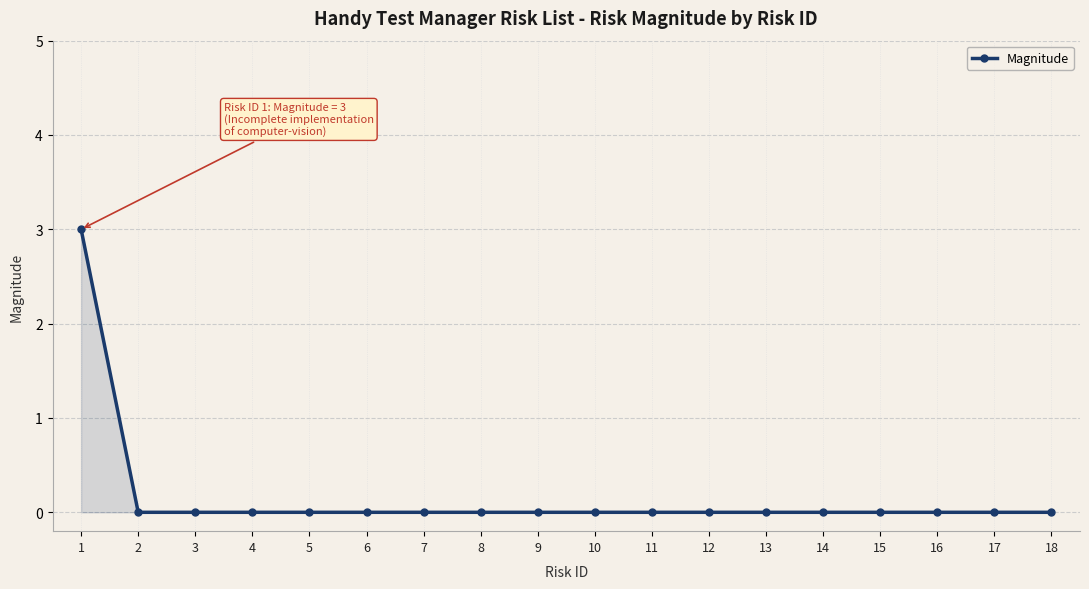

How many lines are shown in the chart?

1